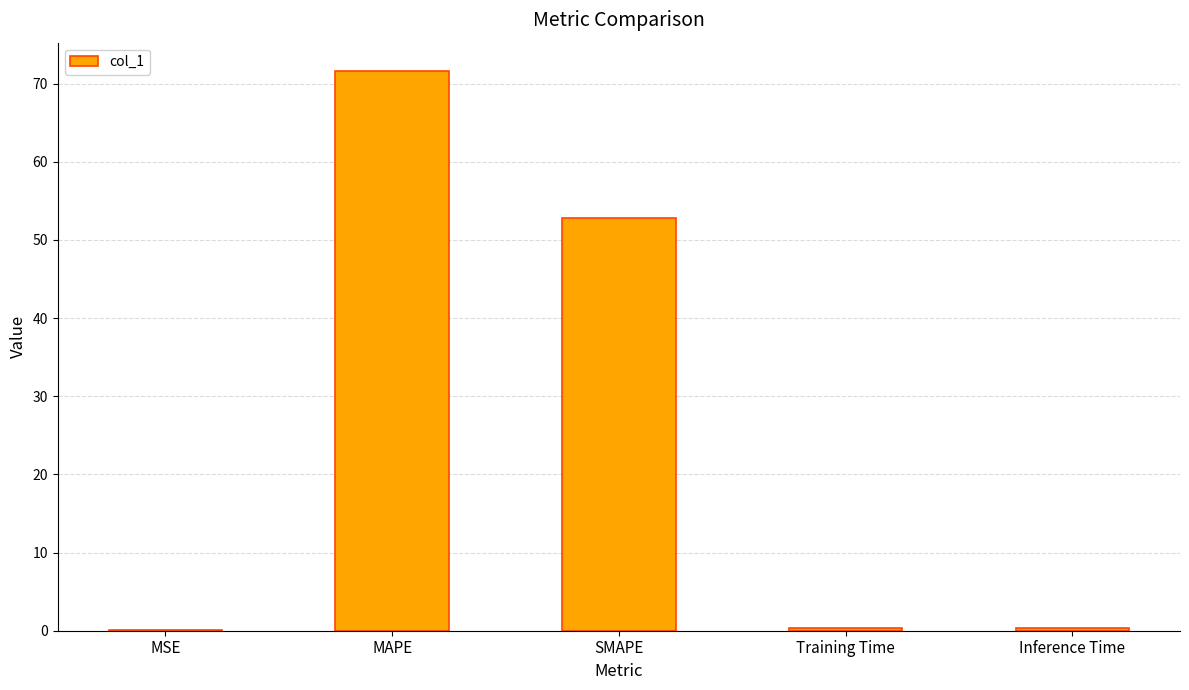

Which label corresponds to the largest value in the chart?

MAPE